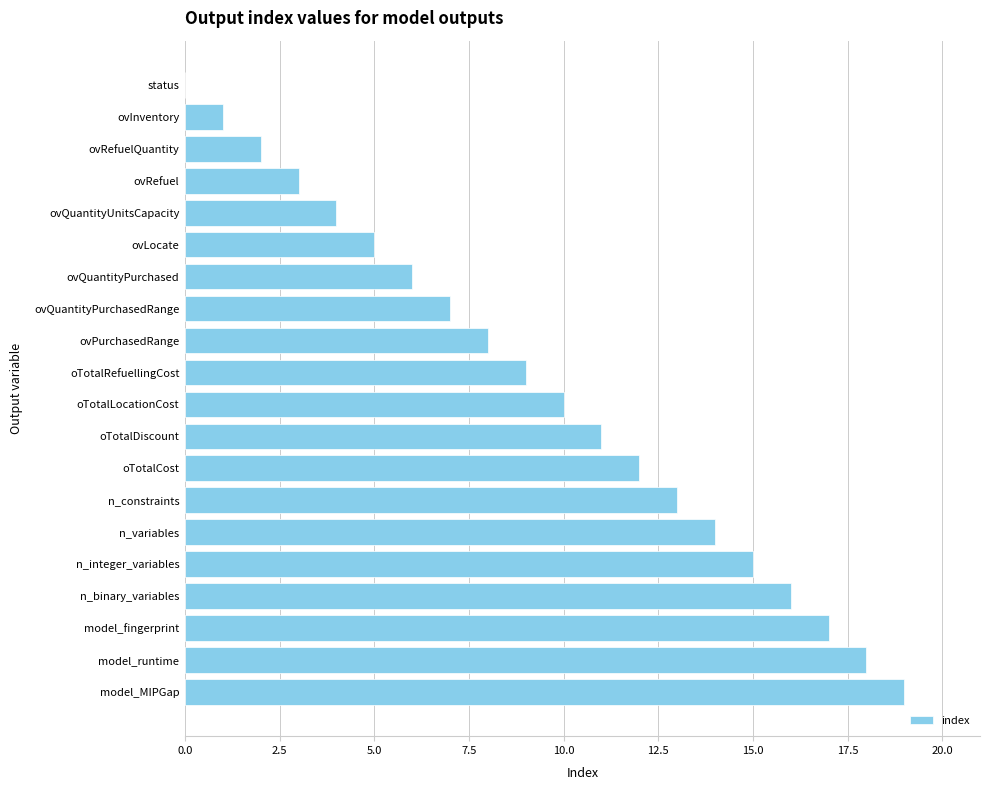

The chart shows a value of 19 at model_MIPGap. True or false?

True